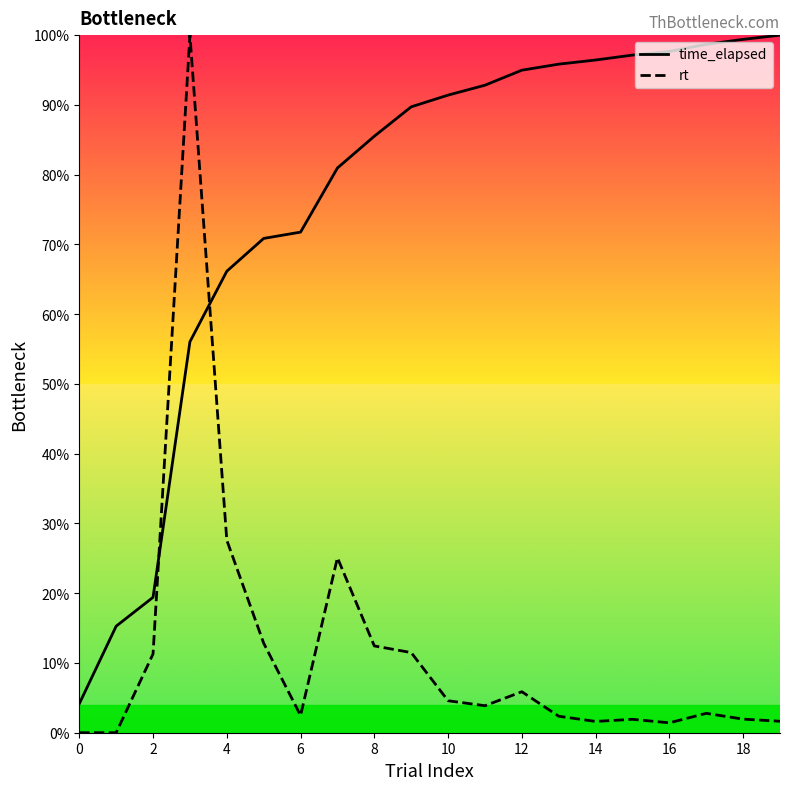

What is the total value across all series at 2?

30.7